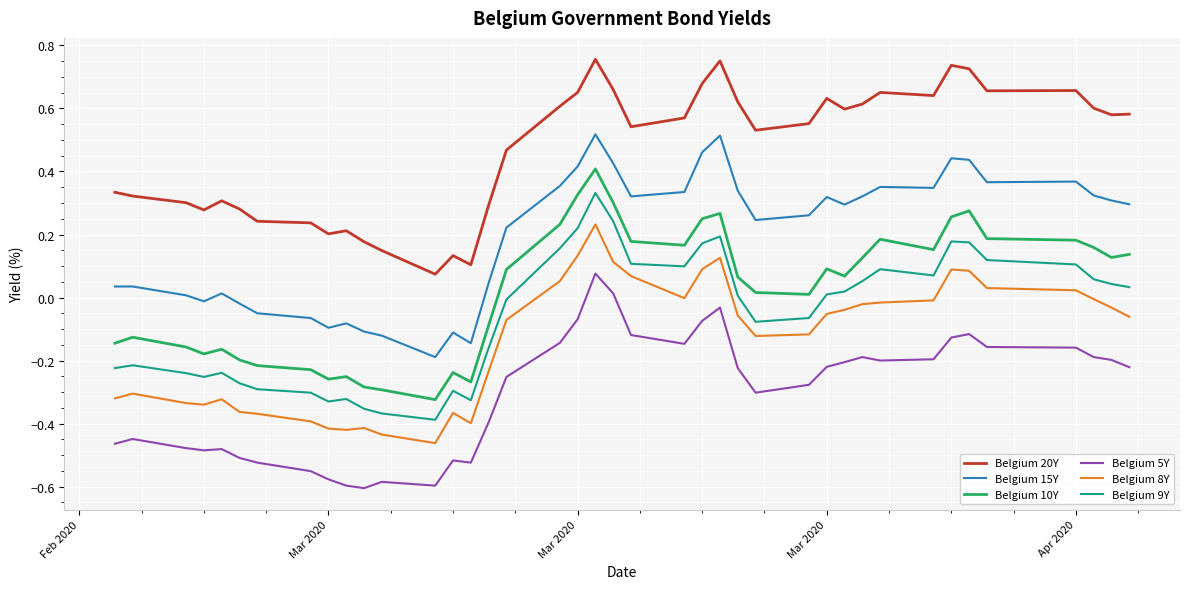

What are all the series names shown in the legend?

Belgium 20Y, Belgium 15Y, Belgium 10Y, Belgium 5Y, Belgium 8Y, Belgium 9Y